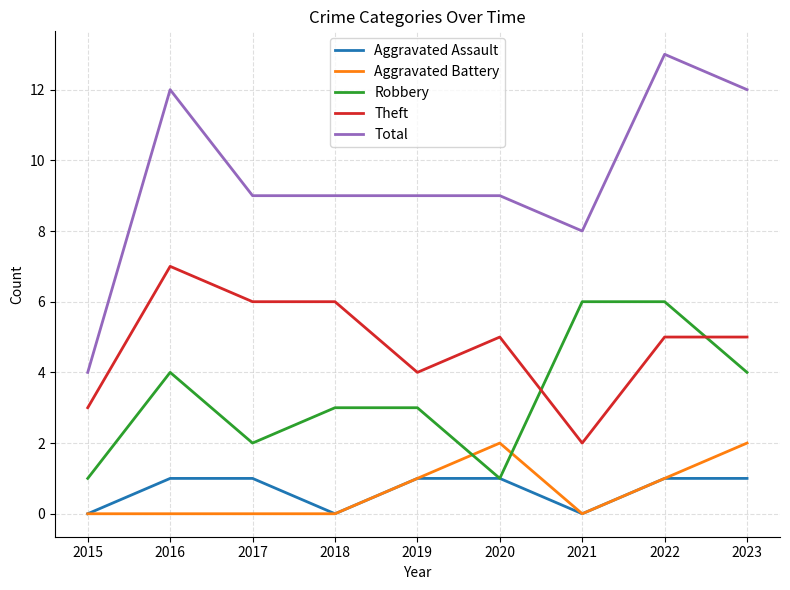

At which label does Total reach its peak?

2022